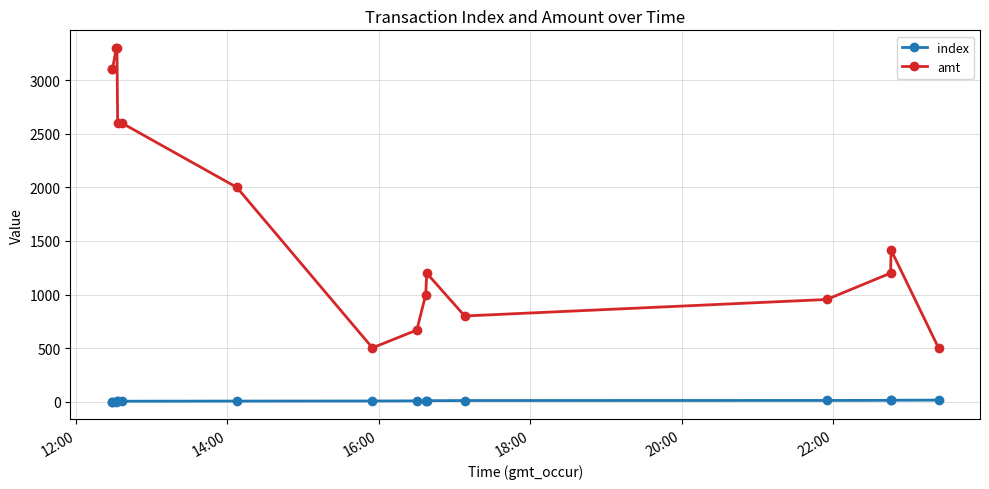

What is the lowest value of the amt series?

500.0